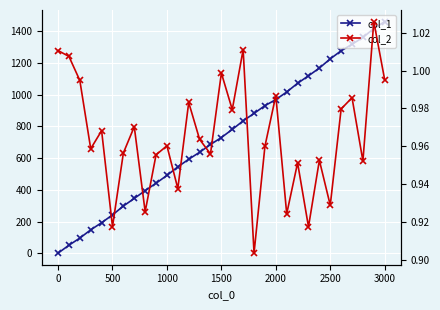

Which series has the widest spread of values?

col_1